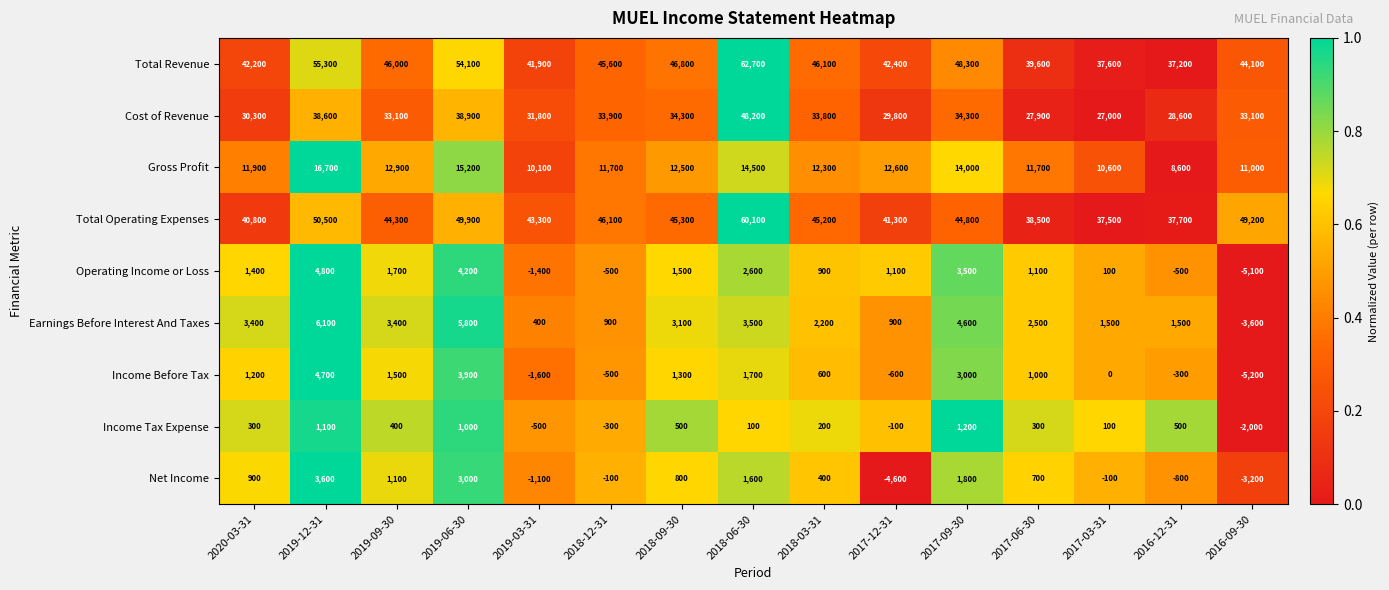

How many series are shown in this chart?

9